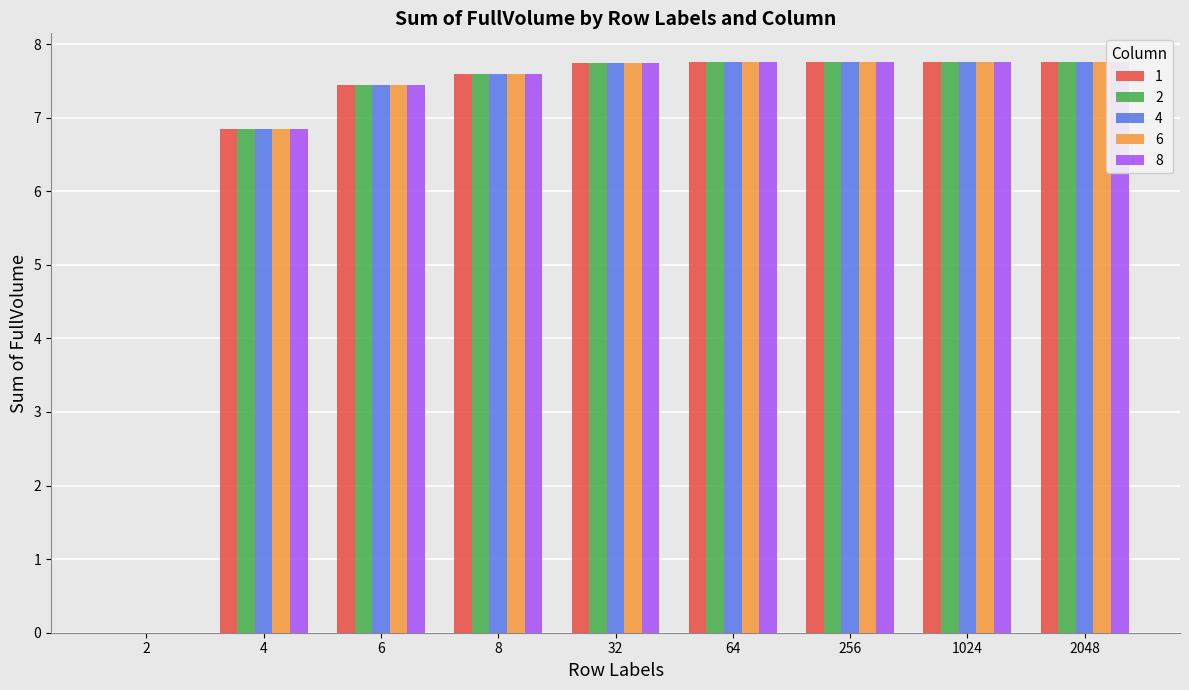

How many categories are shown in the chart?

9